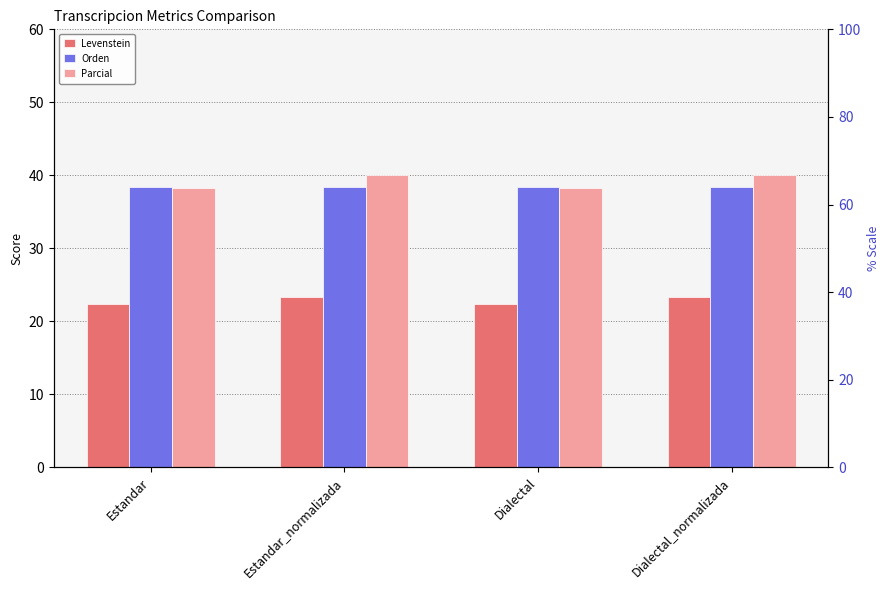

Are the bars horizontal?

No